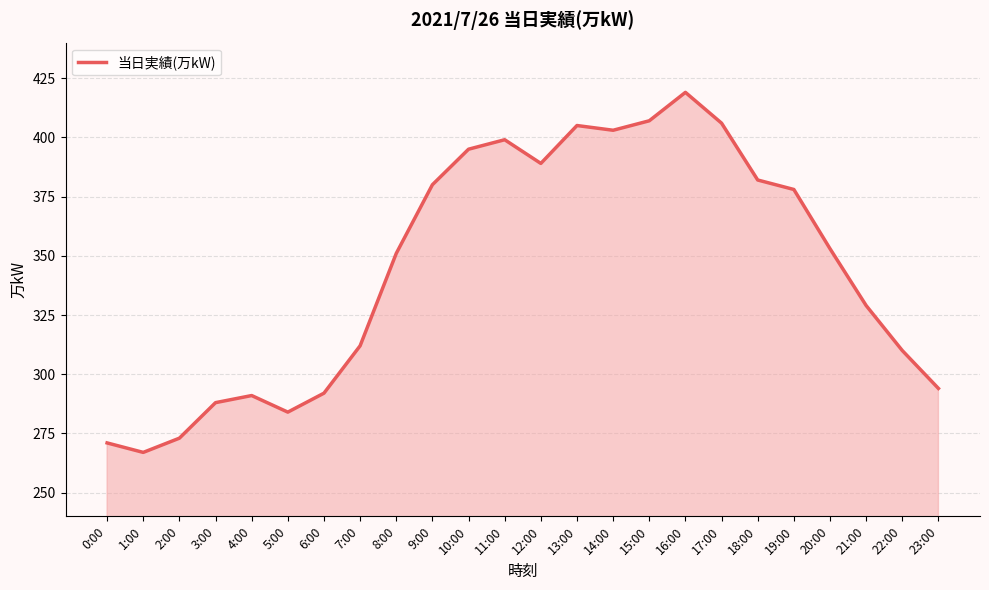

Is it true that the value at 10:00 is 218?

False